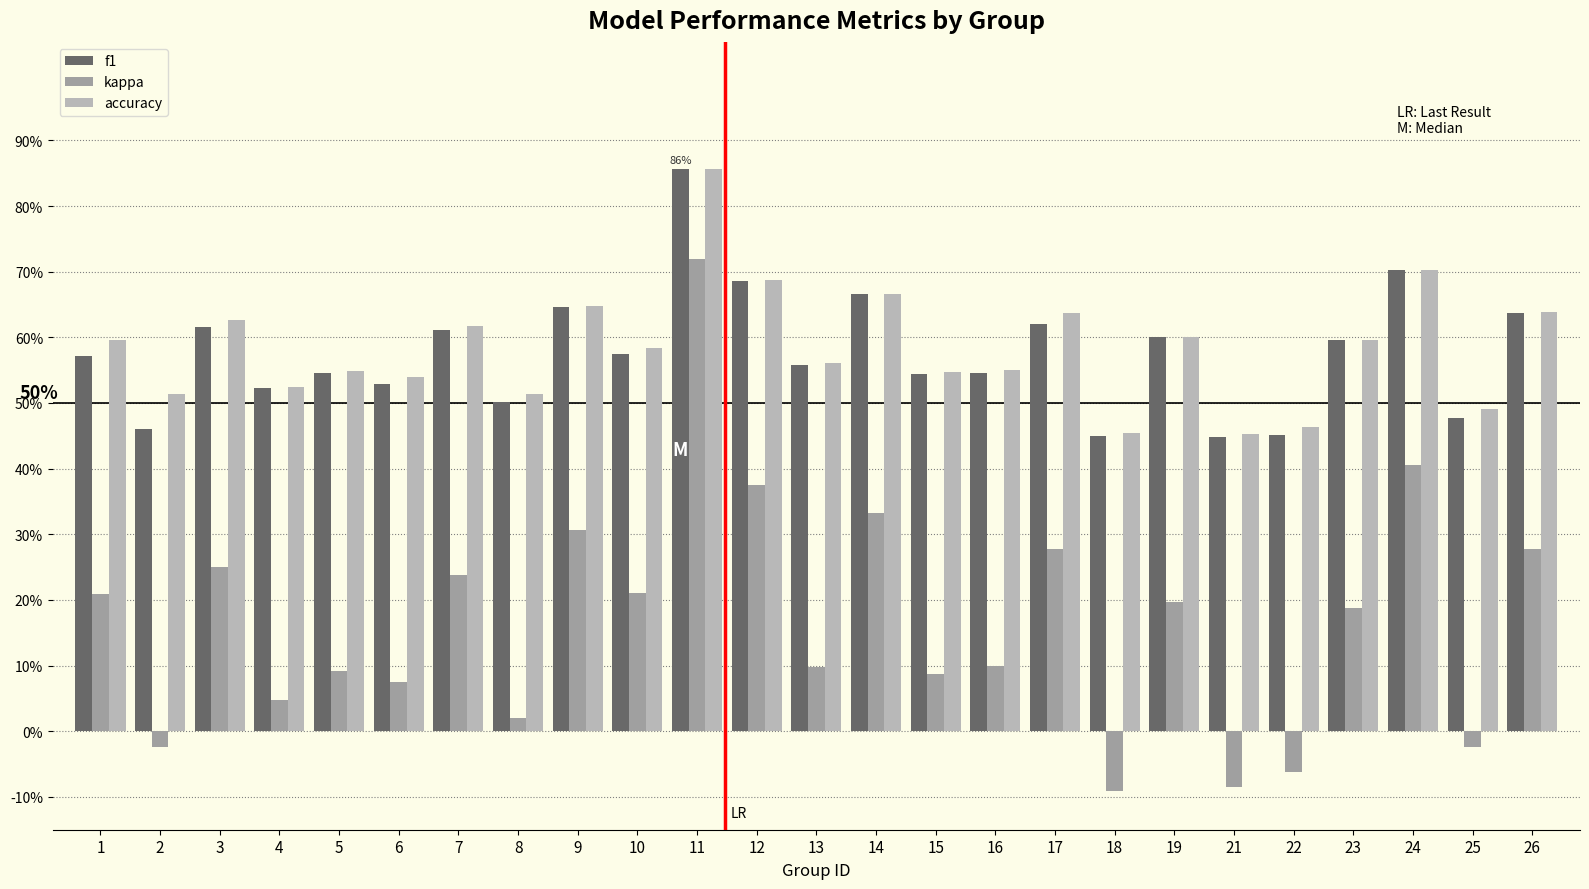

At 1, list the series in order from smallest to largest.

kappa, f1, accuracy